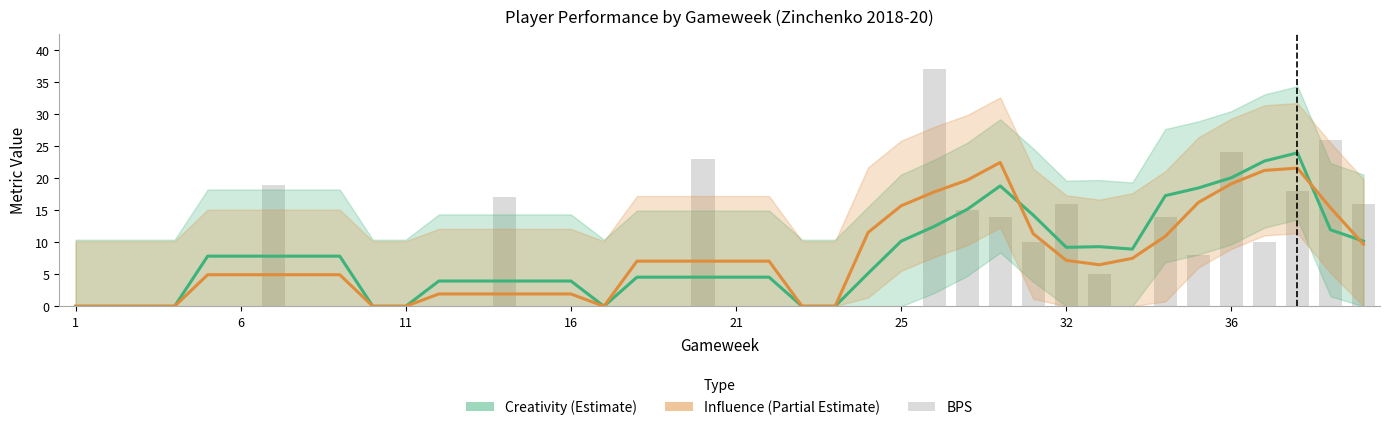

Are the bars horizontal?

No